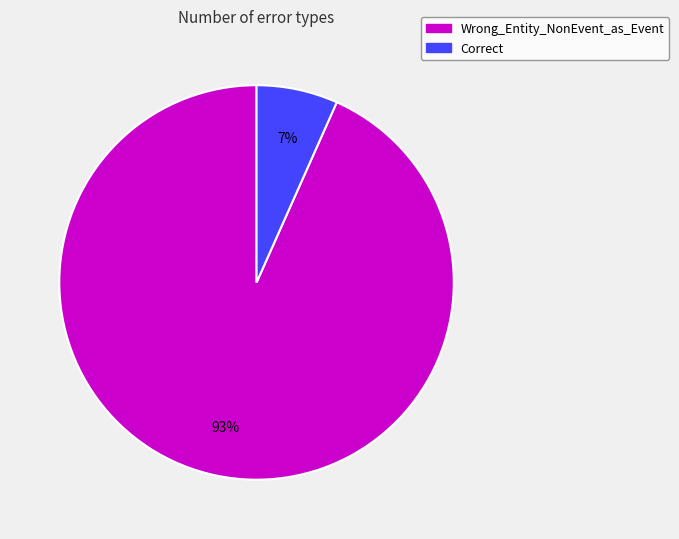

Which slice is the largest?

Wrong_Entity_NonEvent_as_Event